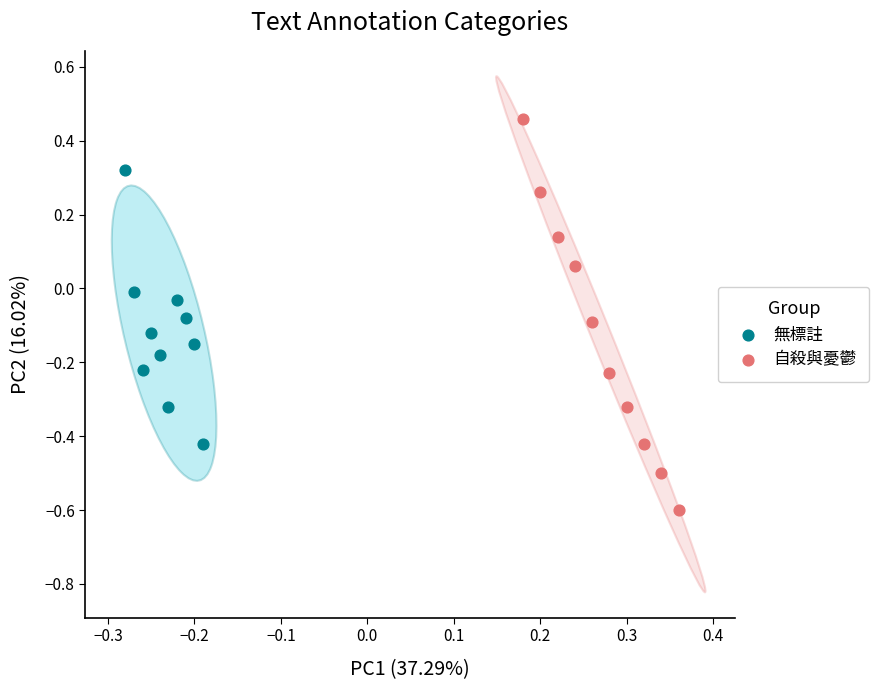

Which series contains the lowest Y value?

自殺與憂鬱